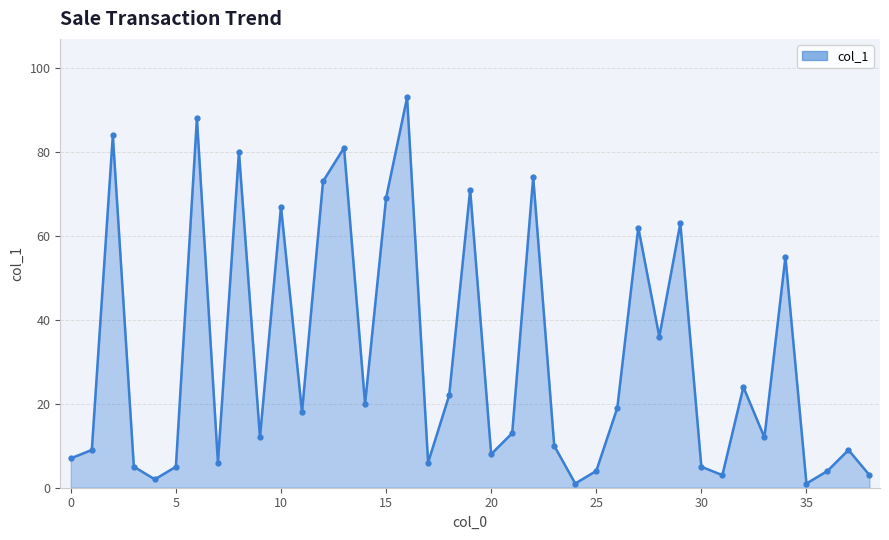

What is the difference between the maximum and minimum values?

92